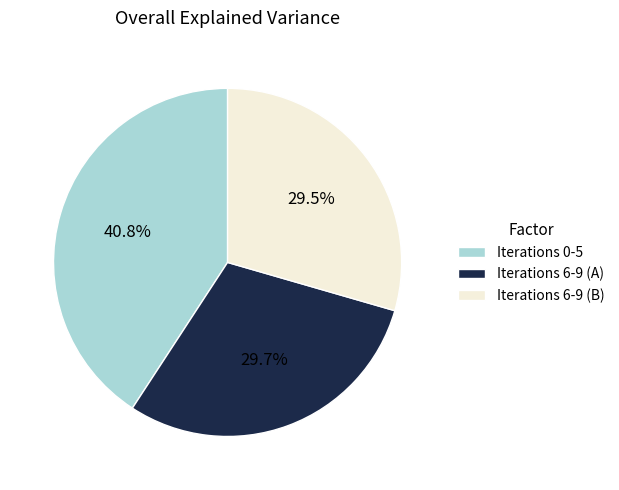

Is there any slice that represents more than half of the pie?

No